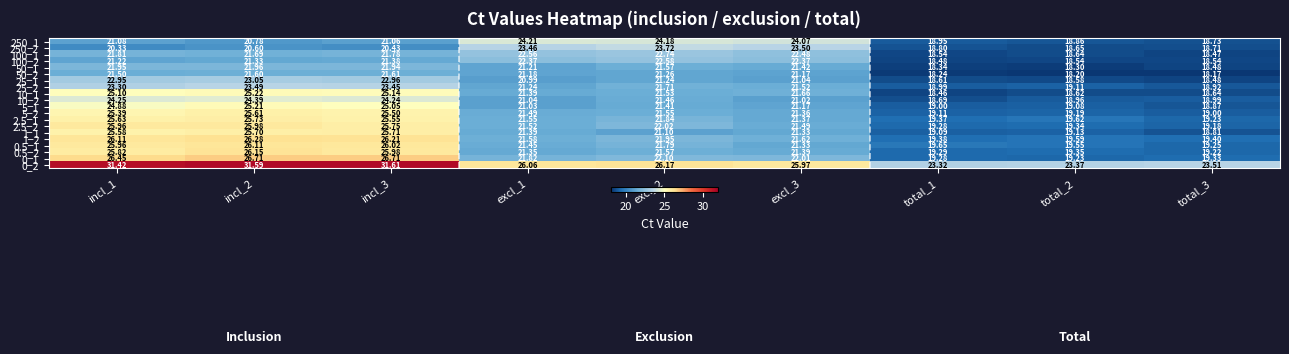

At how many categories does at least one series exceed 28?

3